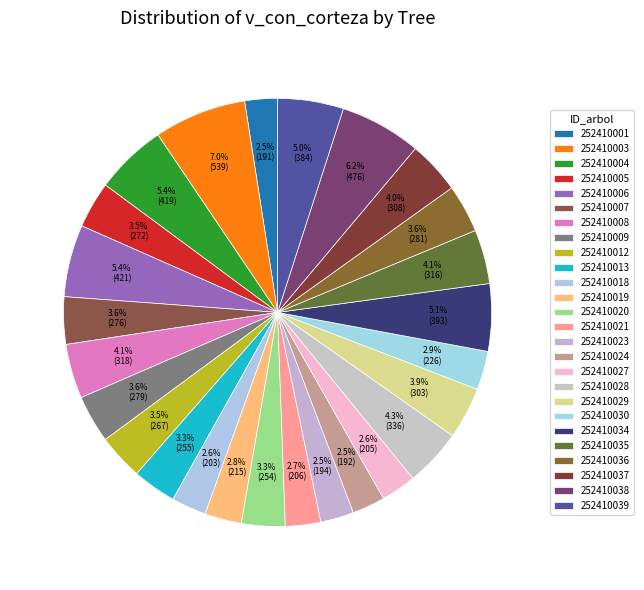

Count the number of slices in the pie.

26